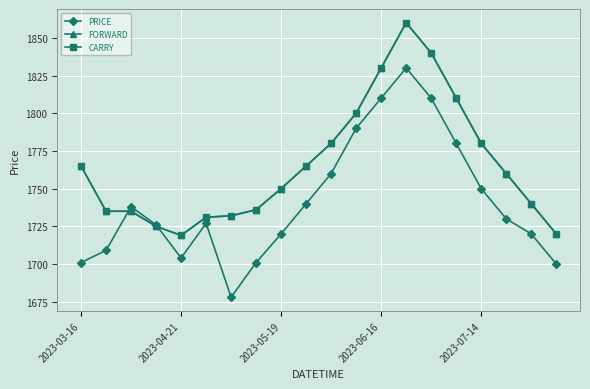

Does the chart have visible grid lines?

Yes